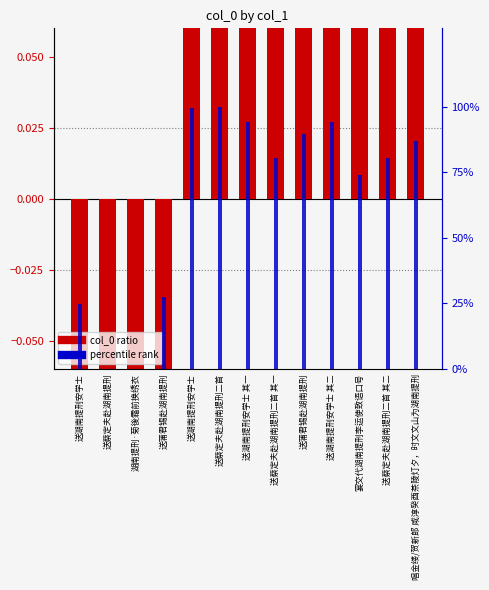

Is it true that col_0 ratio equals -0.5 at 送湖南提刑安学士?

True